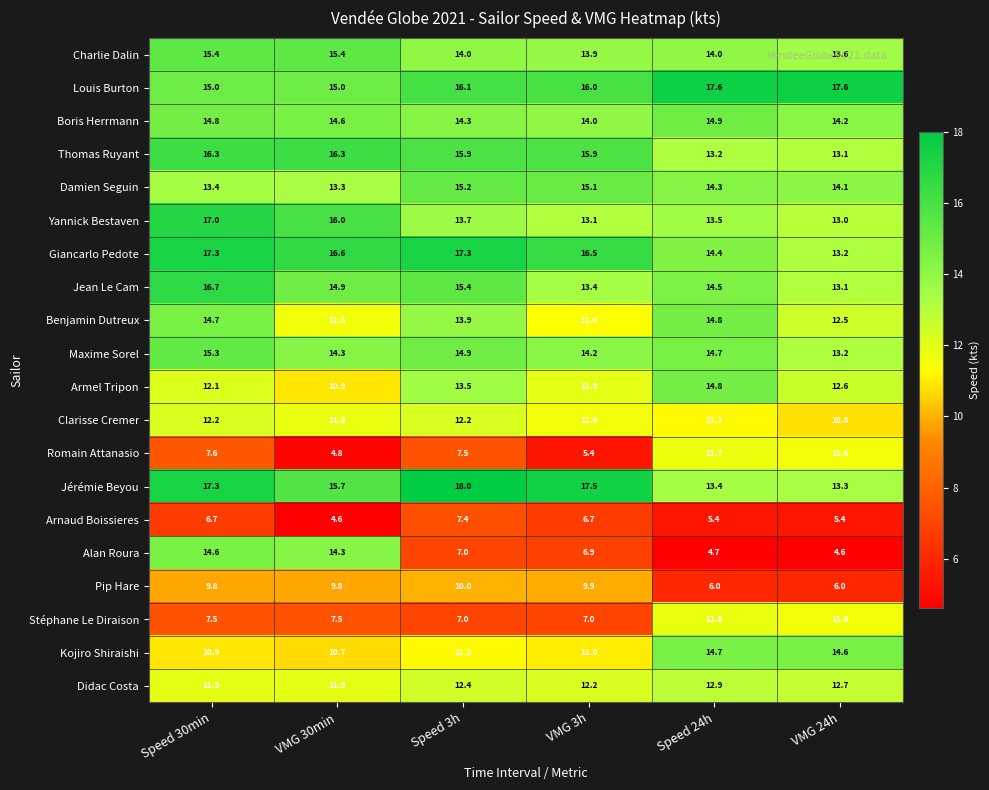

Which category has the highest value across all series?

Speed 3h